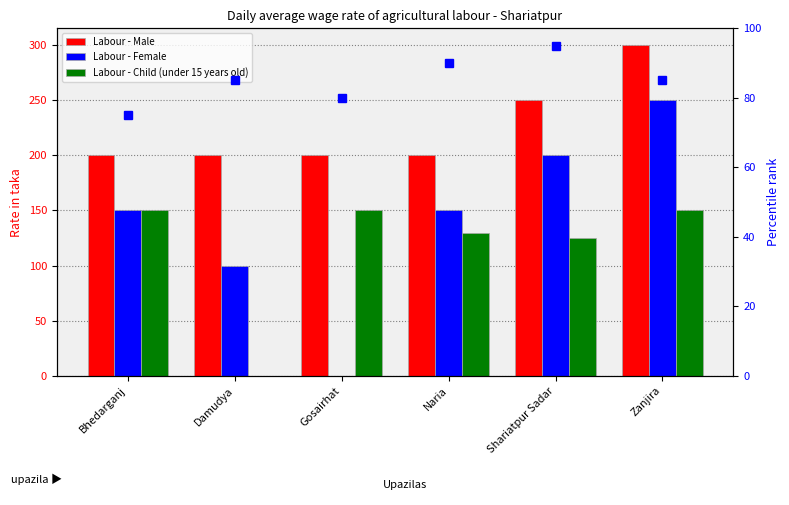

Which series has the largest total across all categories?

Labour - Male